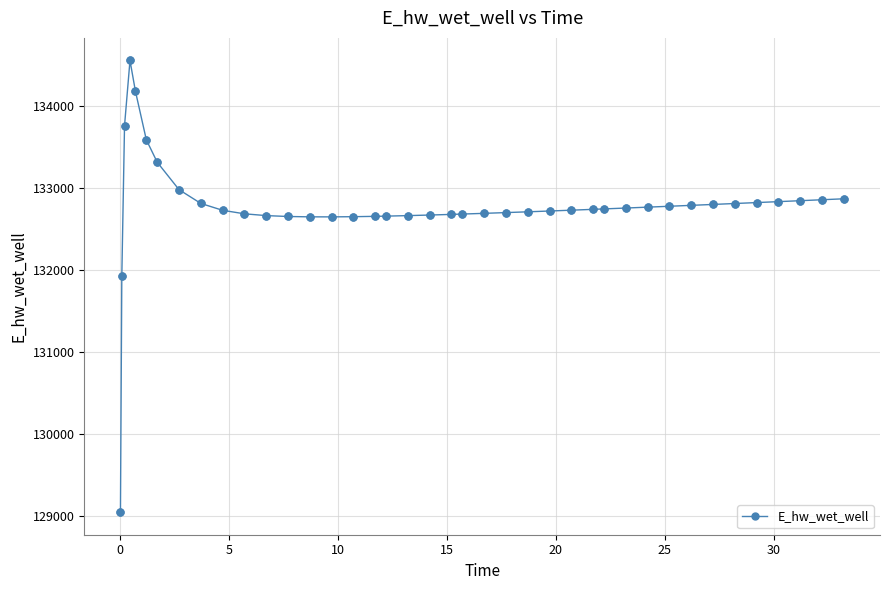

What is the average value?

132768.8